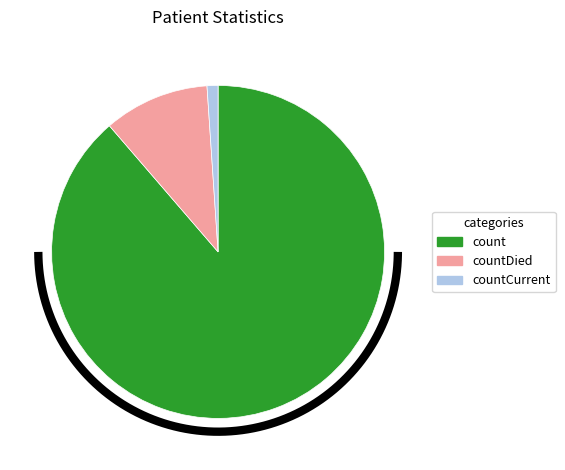

How many segments does this pie chart have?

3